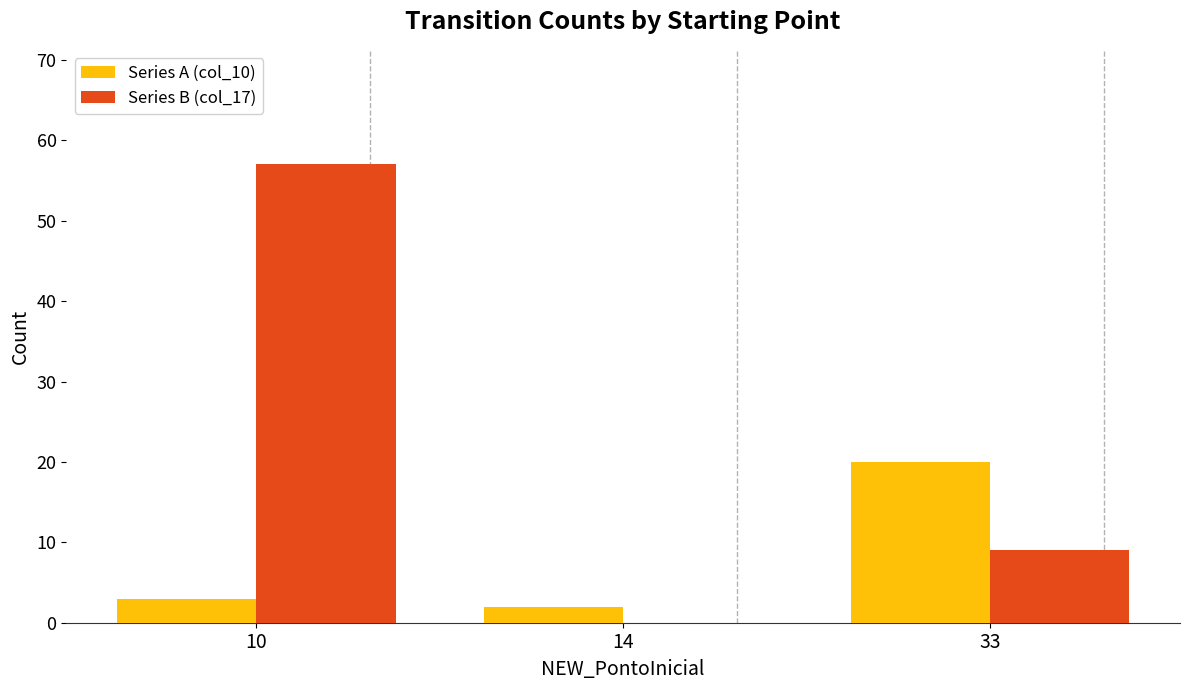

Between 10 and 33, which series saw the biggest shift?

Series B (col_17)